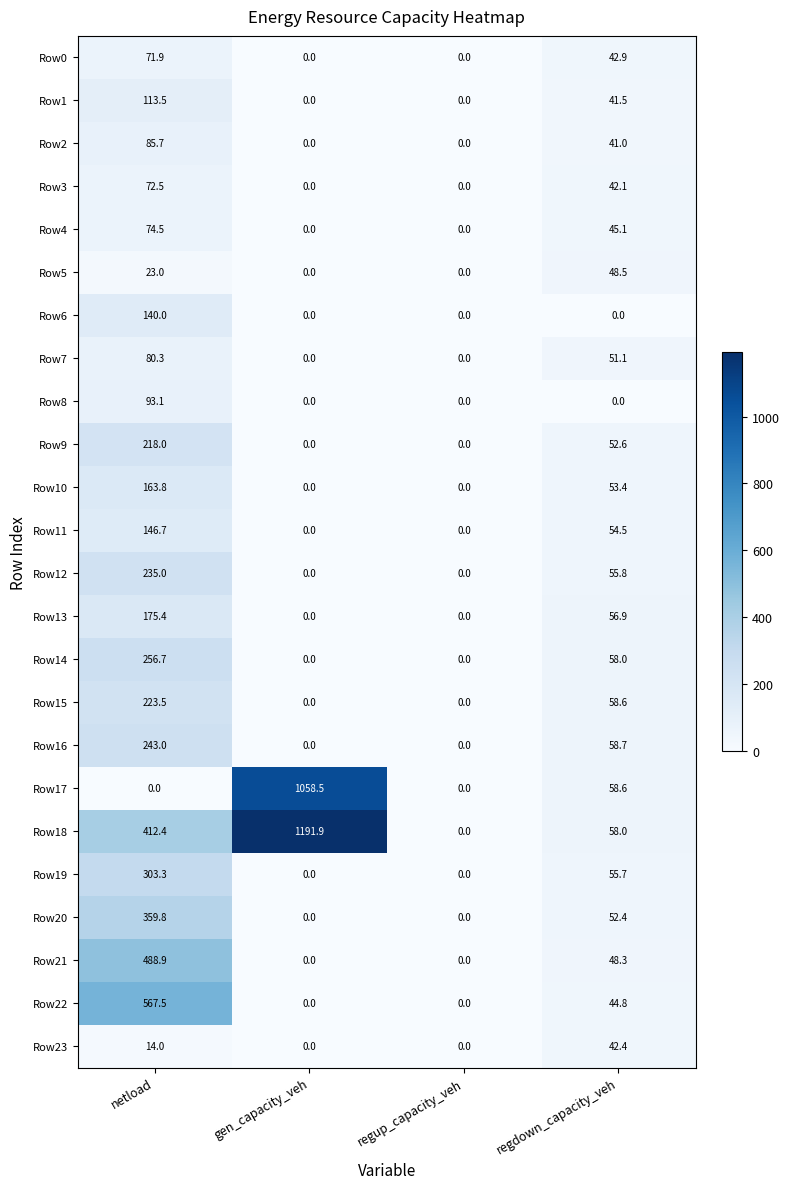

What is the maximum value for Row15?

223.5